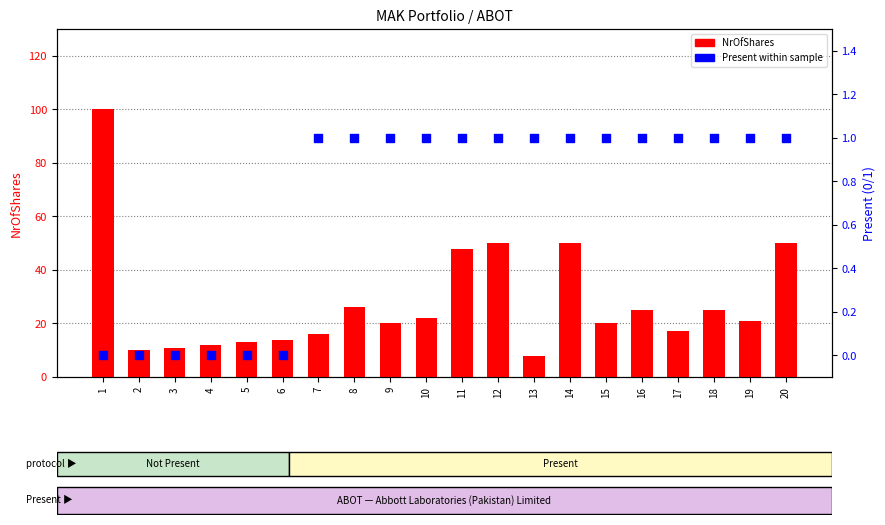

Which series contains the highest Y value?

NrOfShares